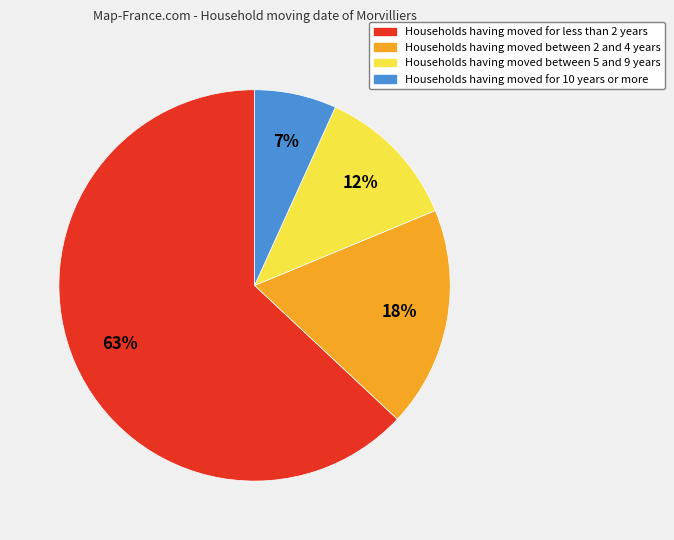

How many segments does this pie chart have?

4